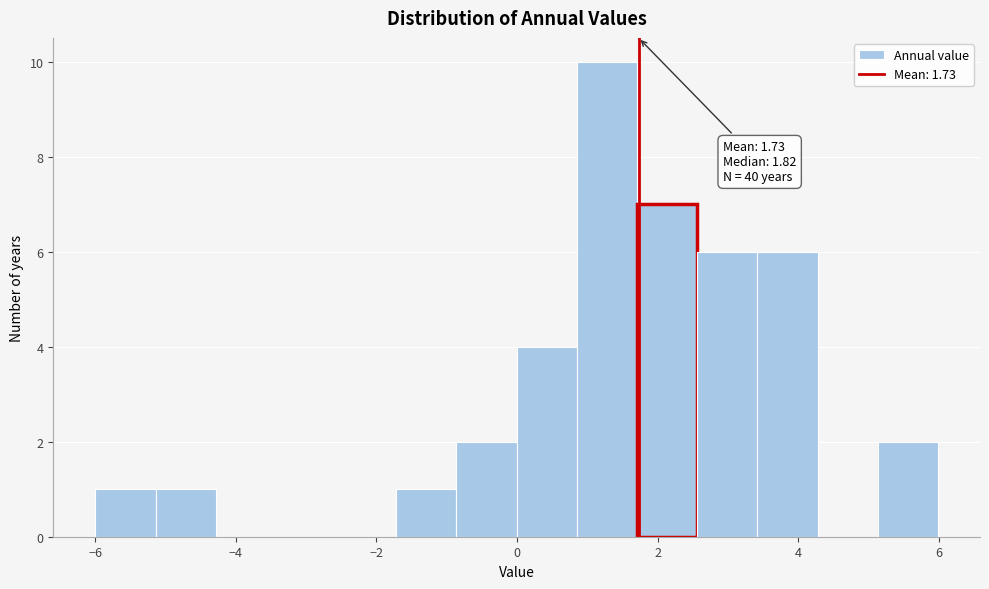

Which range on the x-axis has the tallest bar?

0.8 to 1.8